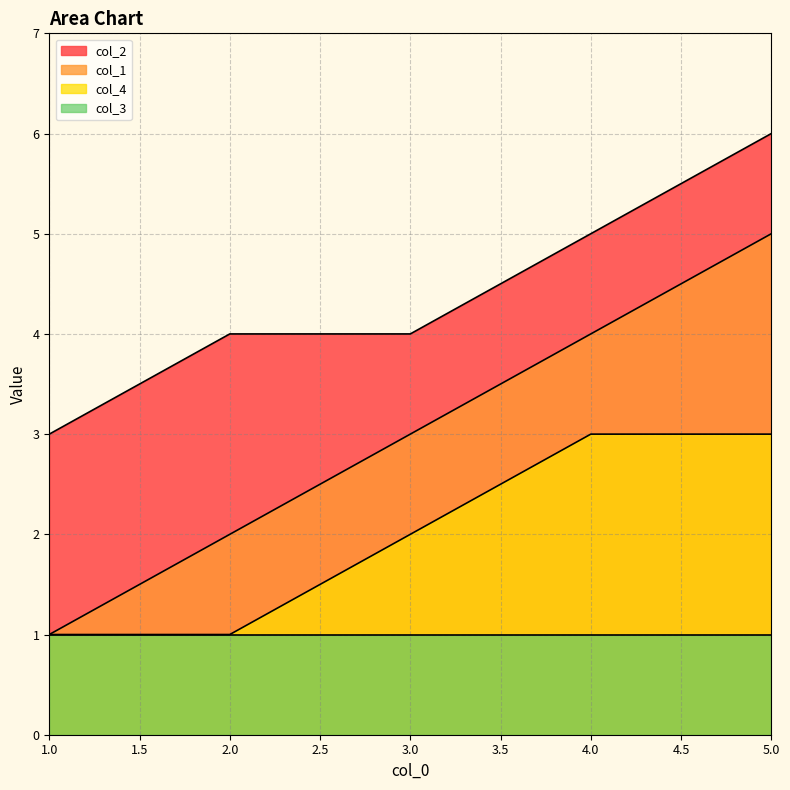

Which label corresponds to the smallest value in the chart?

1